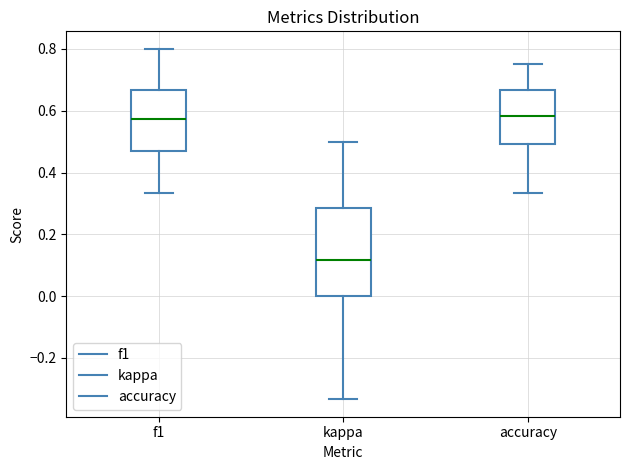

Reading left to right, transcribe this box plot: for each box, give where its median line is, the range the box spans, and where its two whiskers end, as read against the y-axis. The values are not printed on the chart, so give them approximately, as read against the axis.

f1: median 0.58, box 0.46 to 0.66, whiskers 0.34 to 0.80
kappa: median 0.12, box 0.00 to 0.28, whiskers -0.34 to 0.50
accuracy: median 0.58, box 0.50 to 0.66, whiskers 0.34 to 0.76